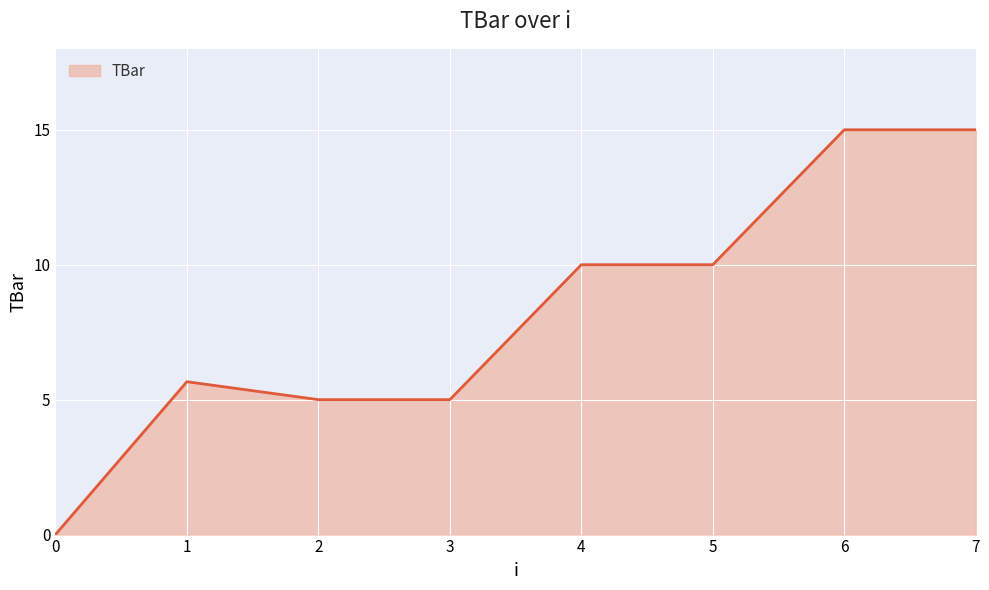

What is the difference between the values at 5 and 2?

5.0